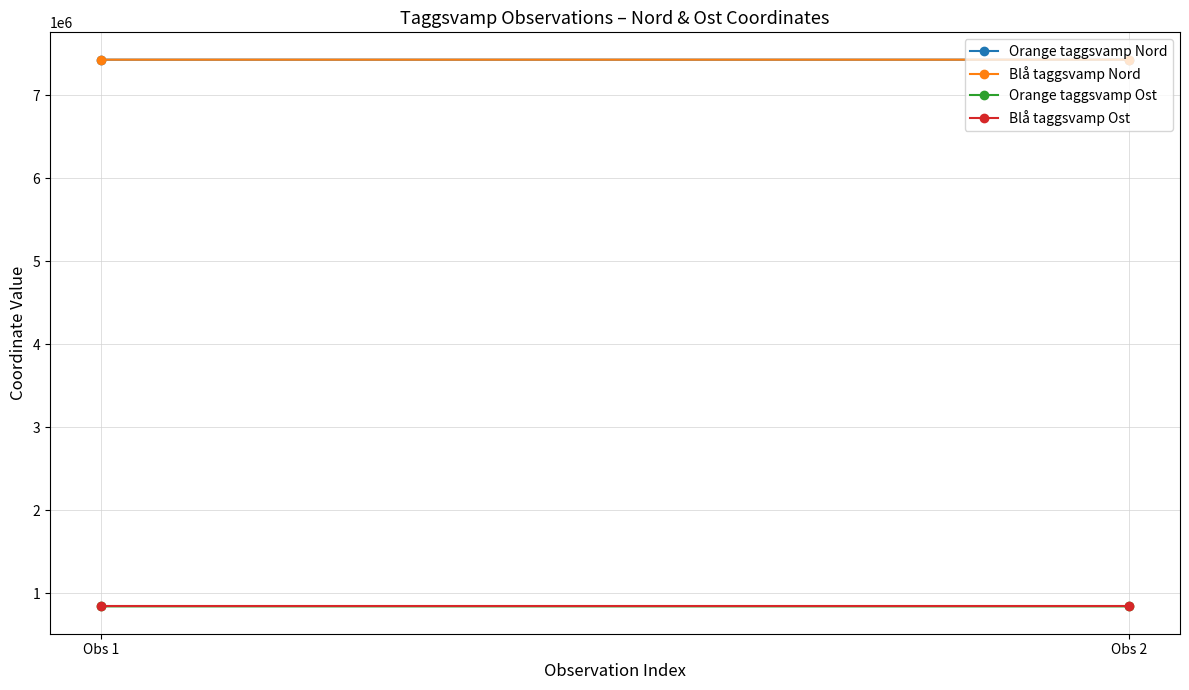

What is the spread (max minus min) of values at Obs 2?

6590964